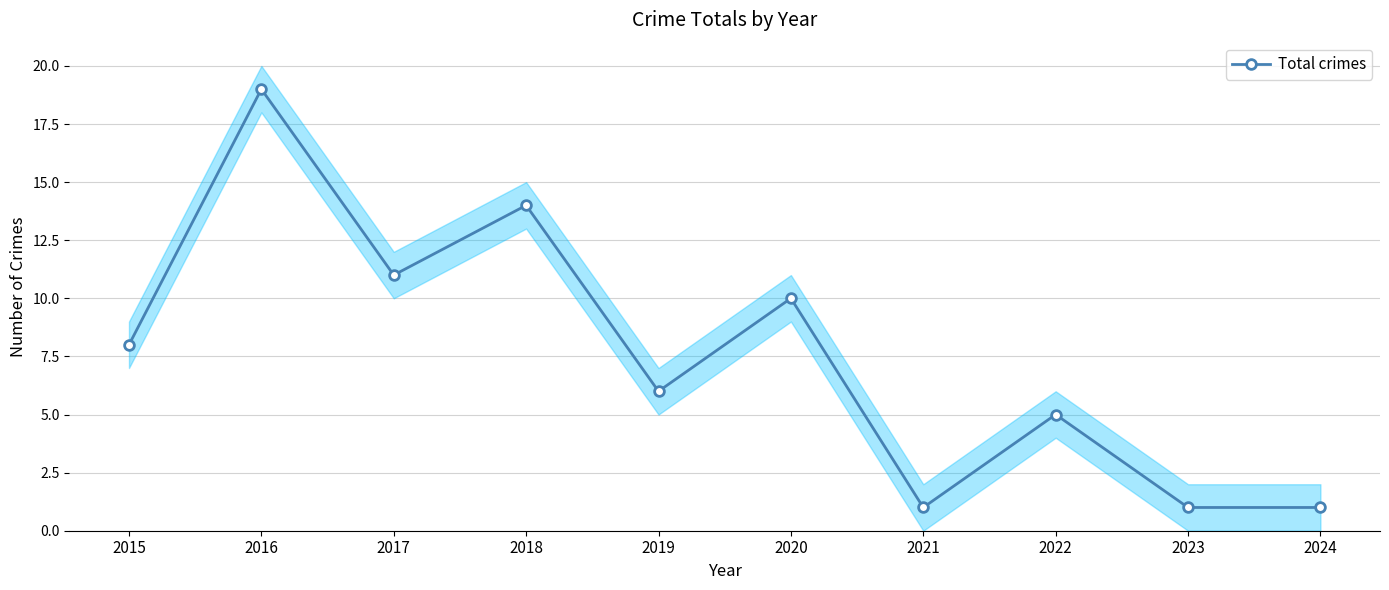

What is the sum of all values?

76